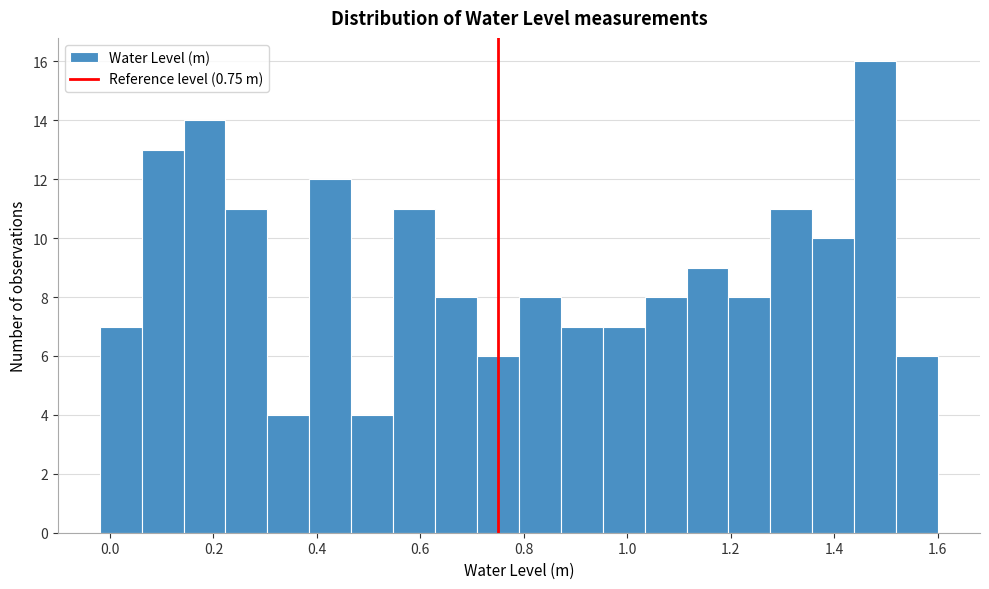

Over which range of the x-axis is the bar tallest?

1.44 to 1.52